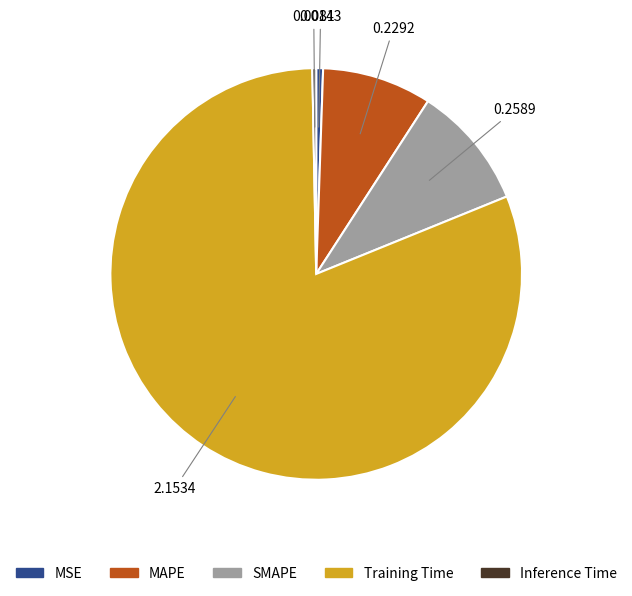

Is MAPE the majority of the pie?

No